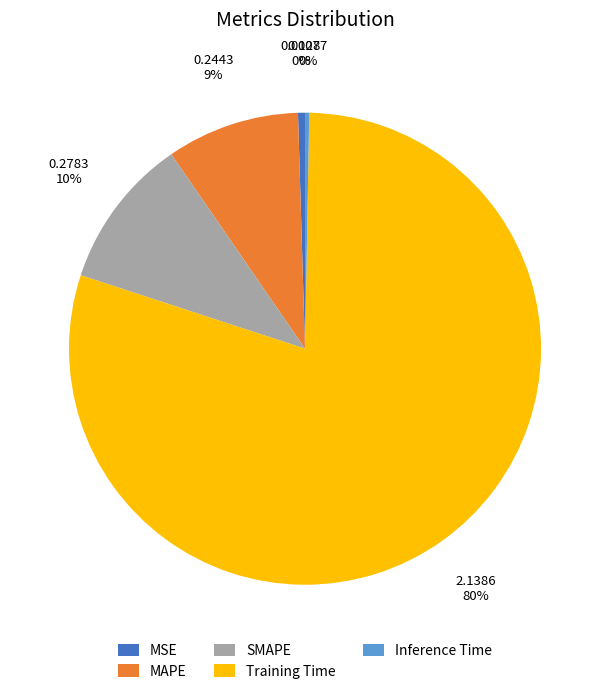

Which slice is the largest?

Training Time